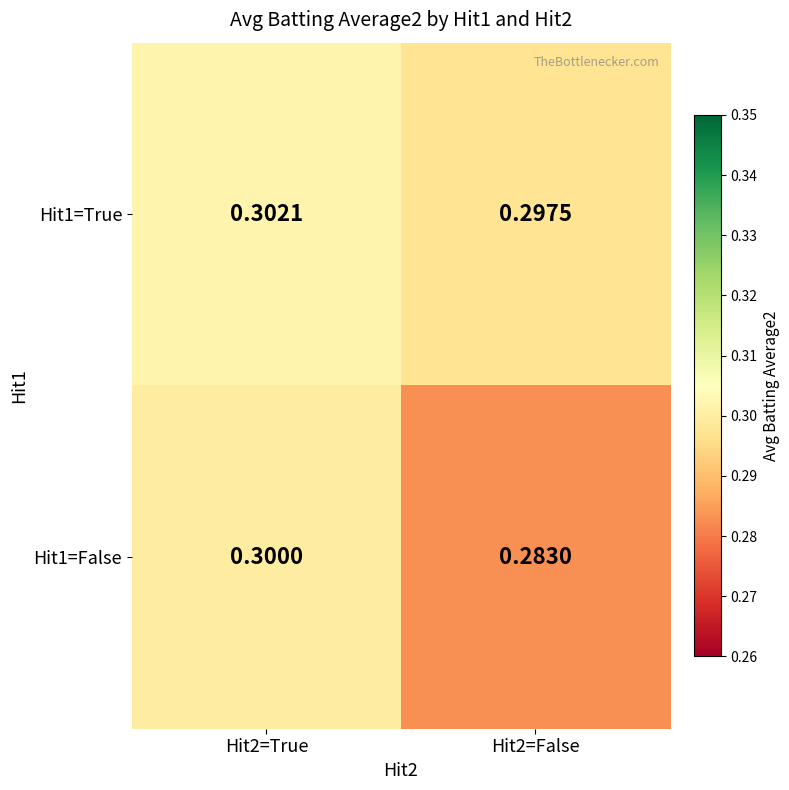

Is the value of Hit1=True at Hit2=True greater than the value of Hit1=False at Hit2=False?

Yes